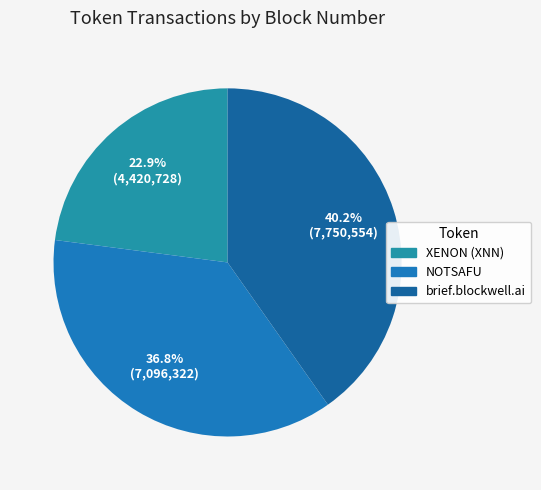

How many slices are in this pie chart?

3